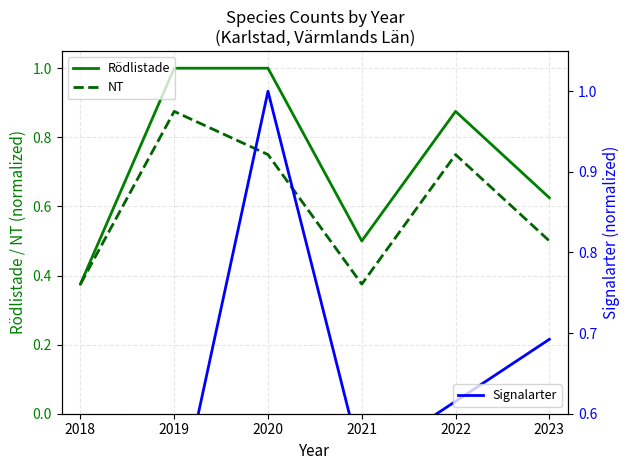

How many intersections are there between Rödlistade and Signalarter?

2